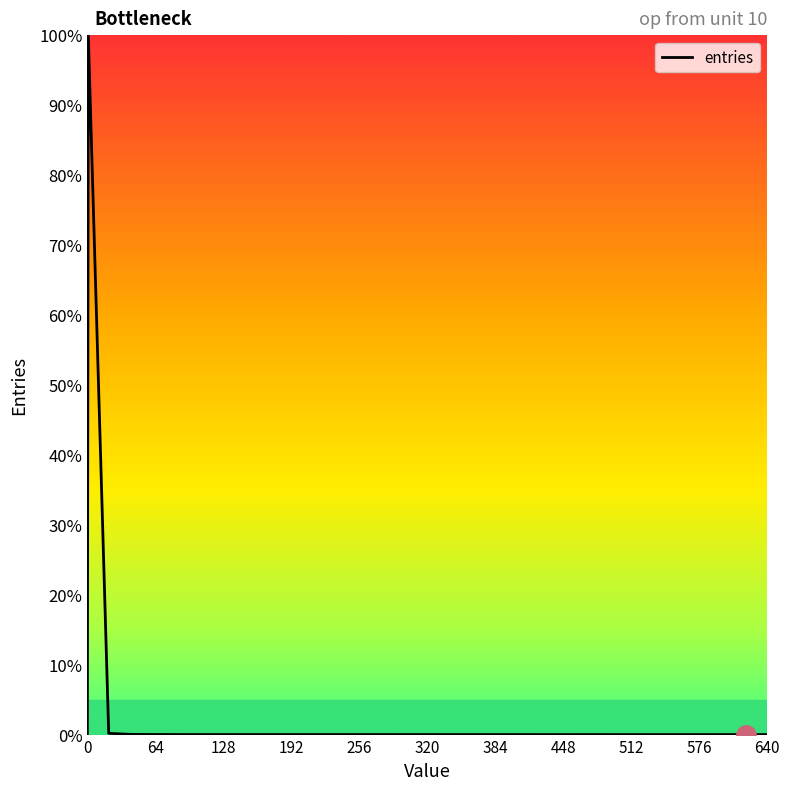

What is the greatest value displayed?

100.0